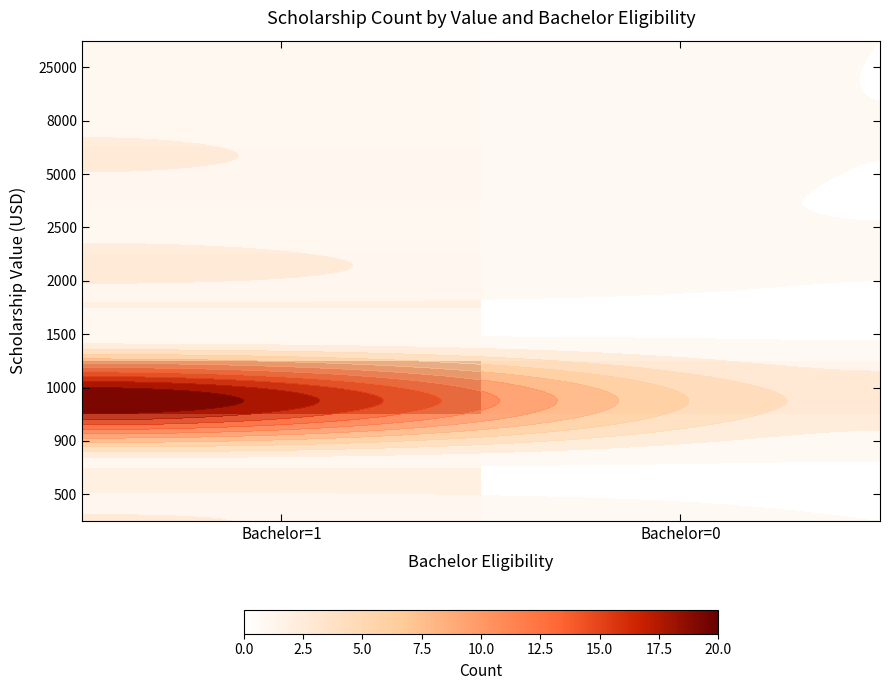

At which category does the chart reach its minimum across all series?

Bachelor=0